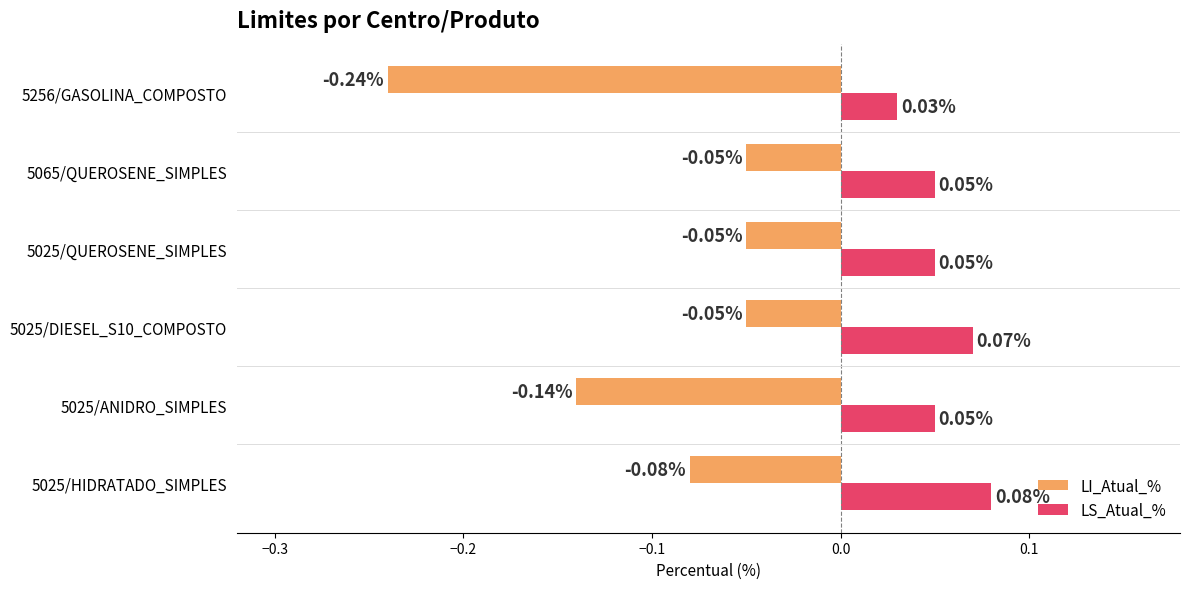

What are all the series names shown in the legend?

LI_Atual_%, LS_Atual_%